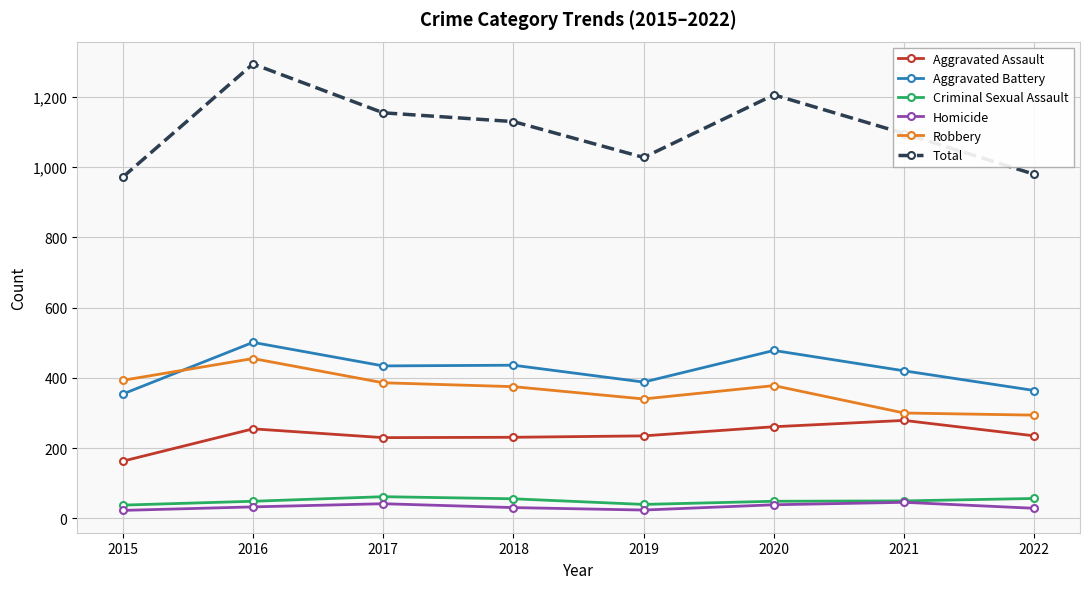

How many data points in Aggravated Assault are less than 235?

3